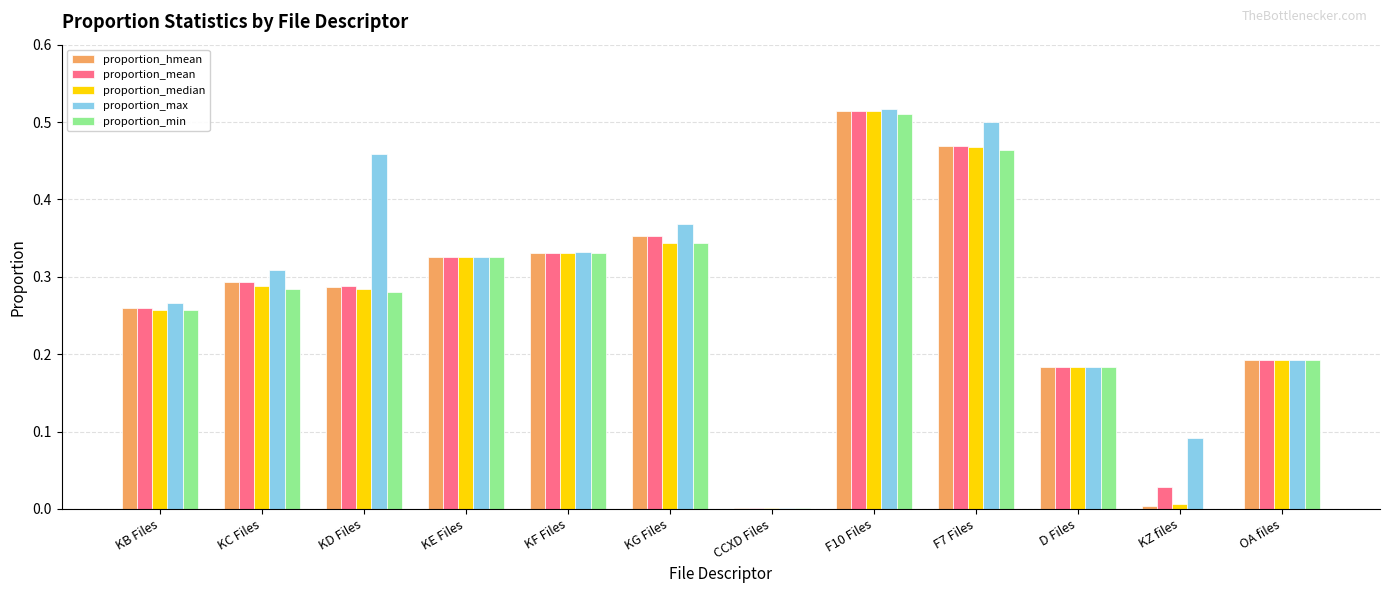

Is it true that proportion_max equals 0.5 at KD Files?

True